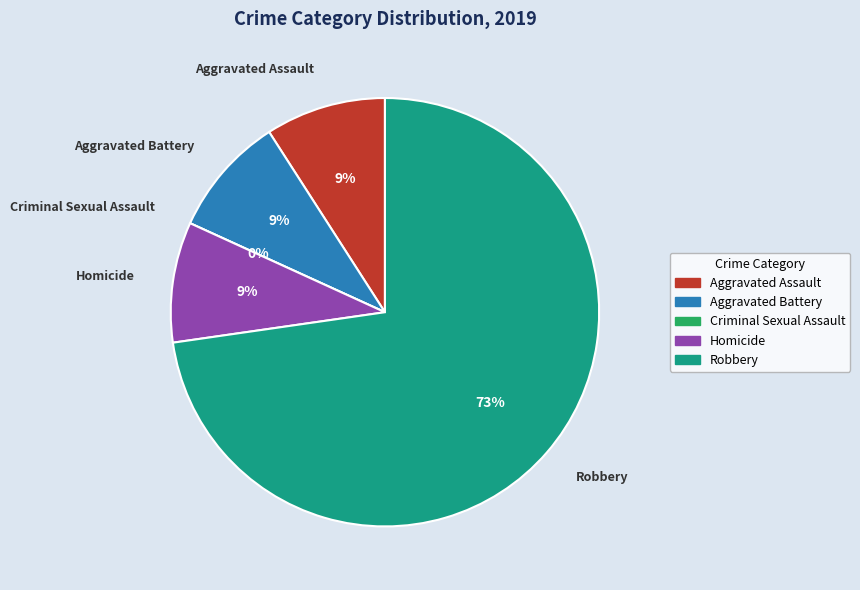

To the nearest percent, what is the combined percentage of Aggravated Assault and Robbery?

82%